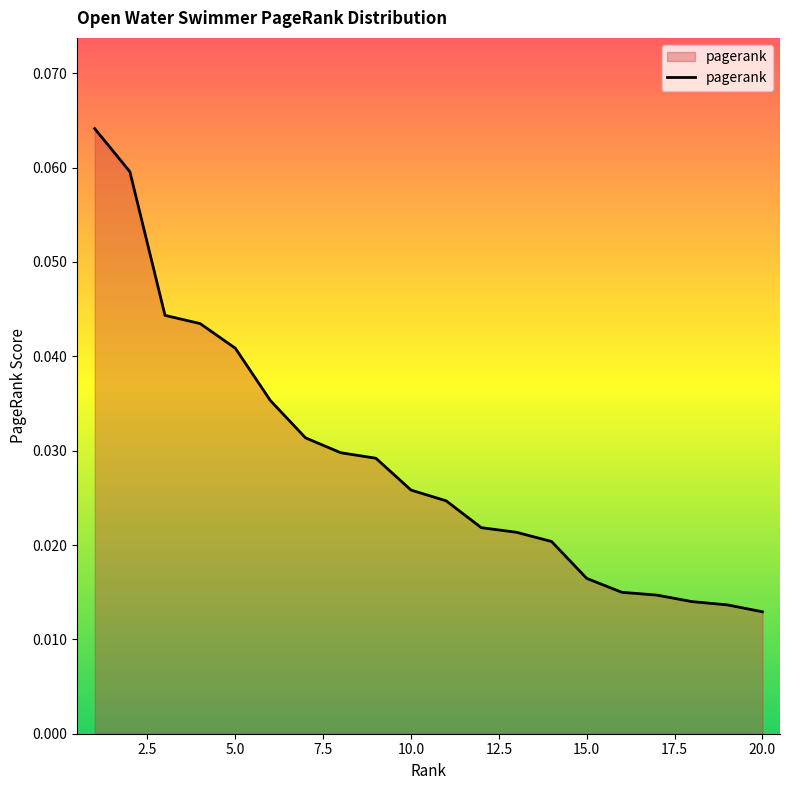

Does the chart display data point markers on the line(s)?

No